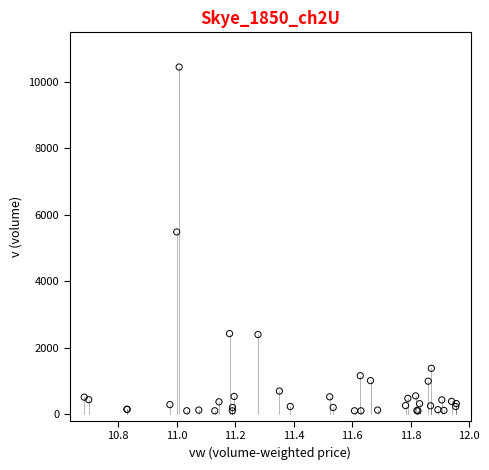

What Y value in the scatter plot is closest to 5276?

5487